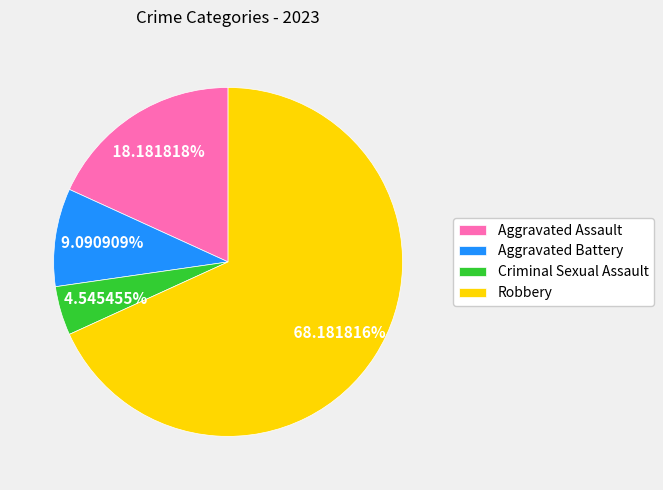

The Criminal Sexual Assault slice represents 13% of the pie. True or false?

False